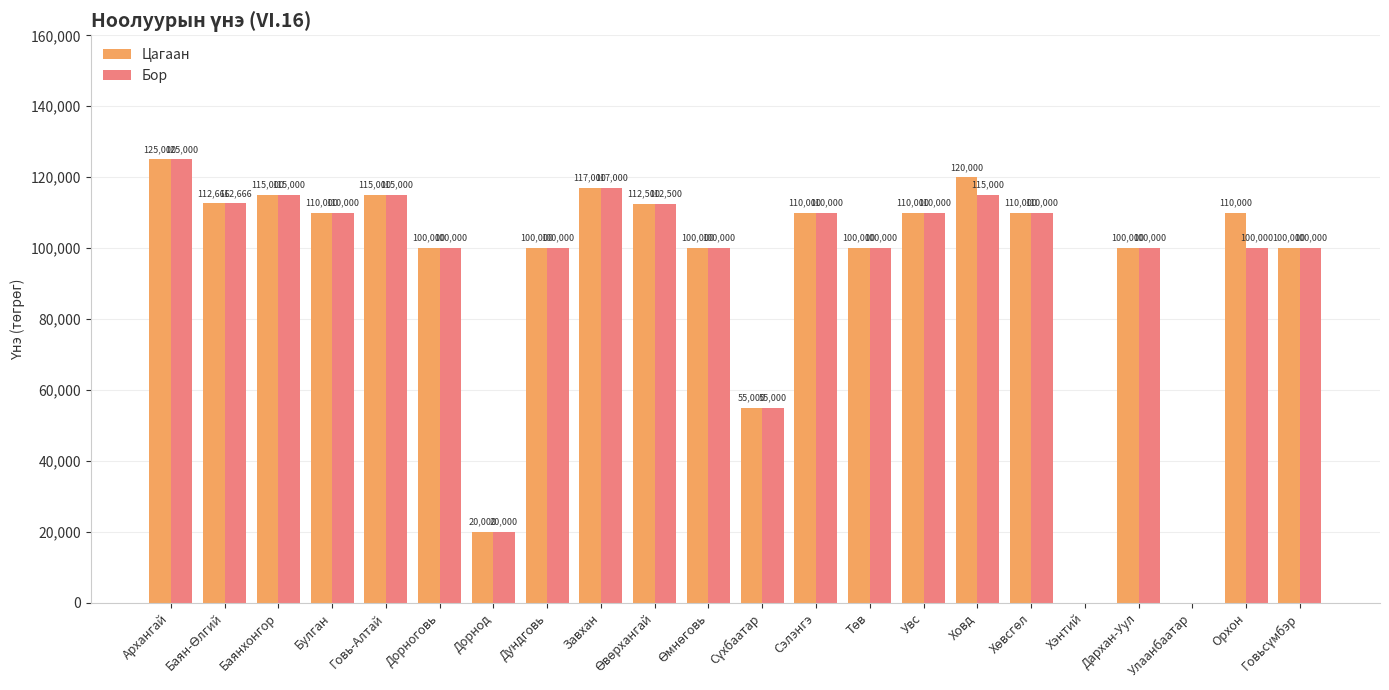

The value of Цагаан at Хэнтий is 0.0. True or false?

True